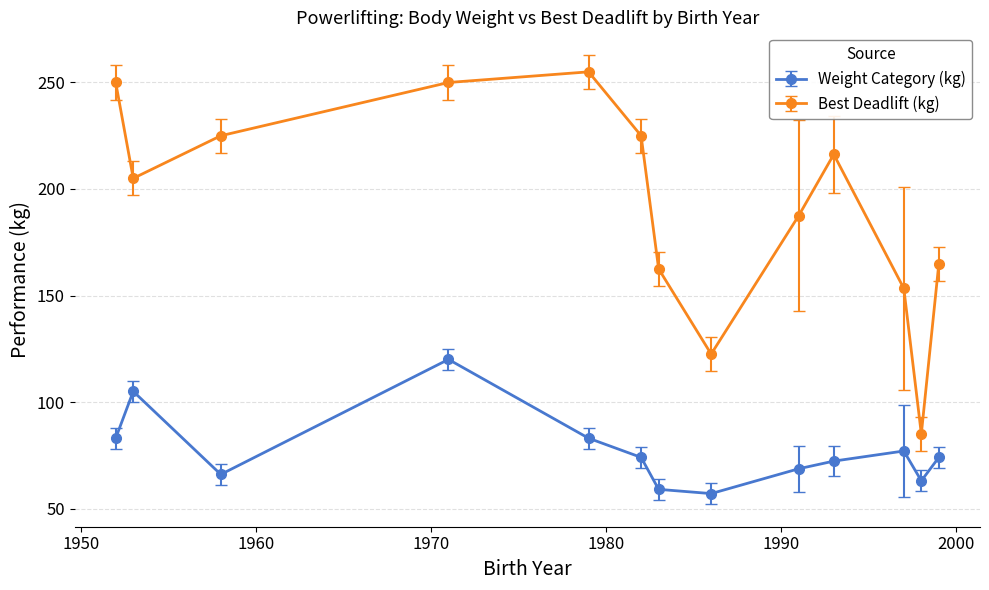

At how many categories does at least one series exceed 173?

8